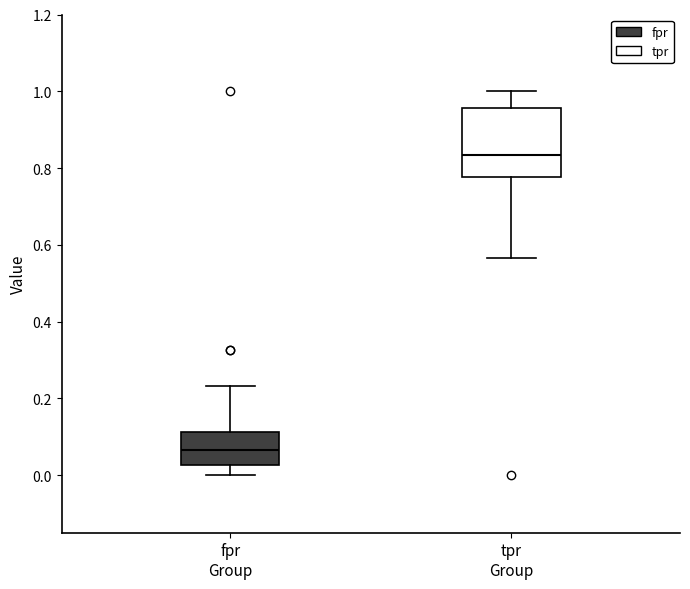

Where is the upper edge of the box for tpr Group on the y-axis? The values are not printed on the chart, so give them approximately, as read against the axis.

0.96